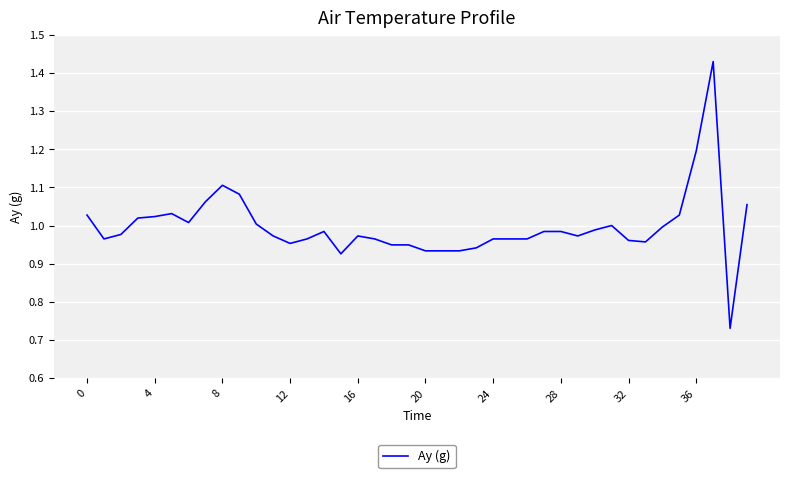

What is the average value?

1.0